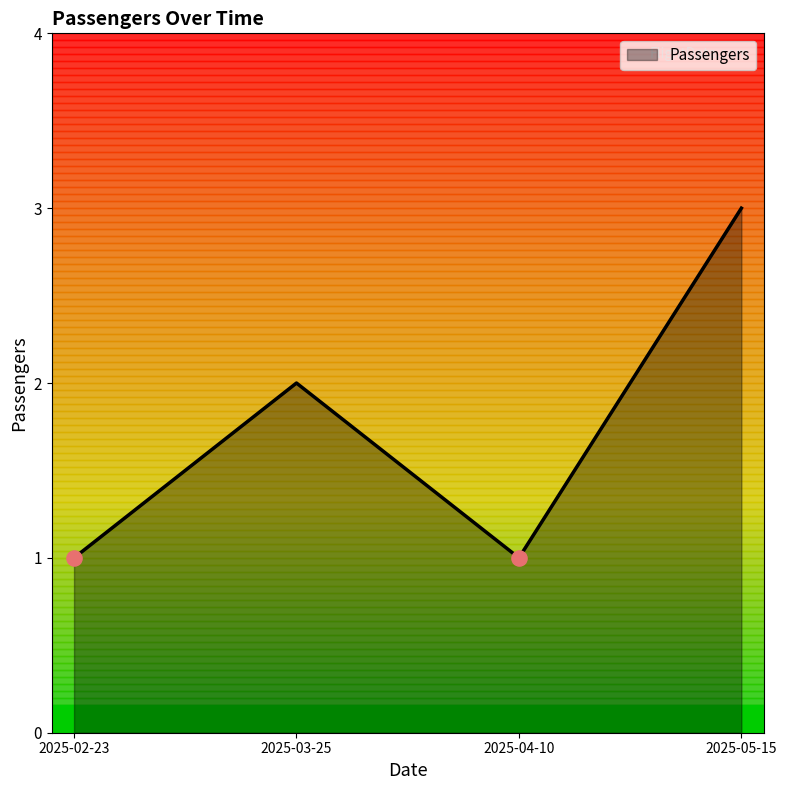

What is the change in value from 2025-03-25 to 2025-04-10?

-1